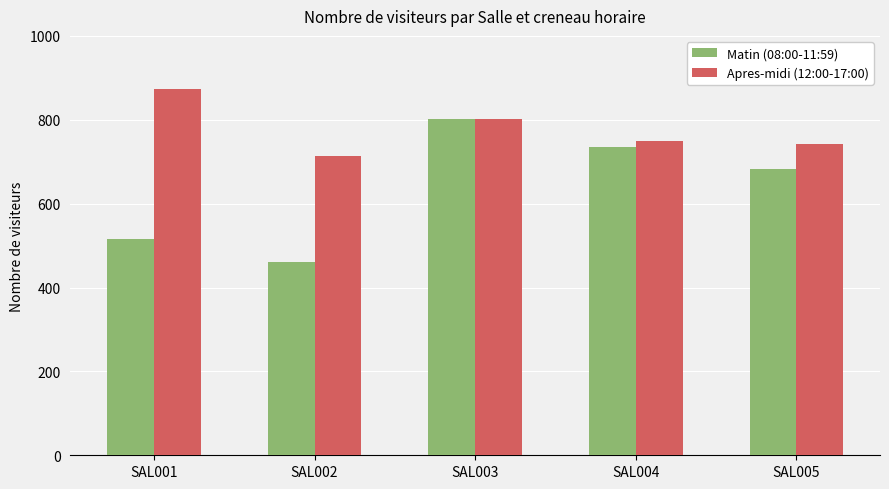

What is the average value of the Matin (08:00-11:59) series?

639